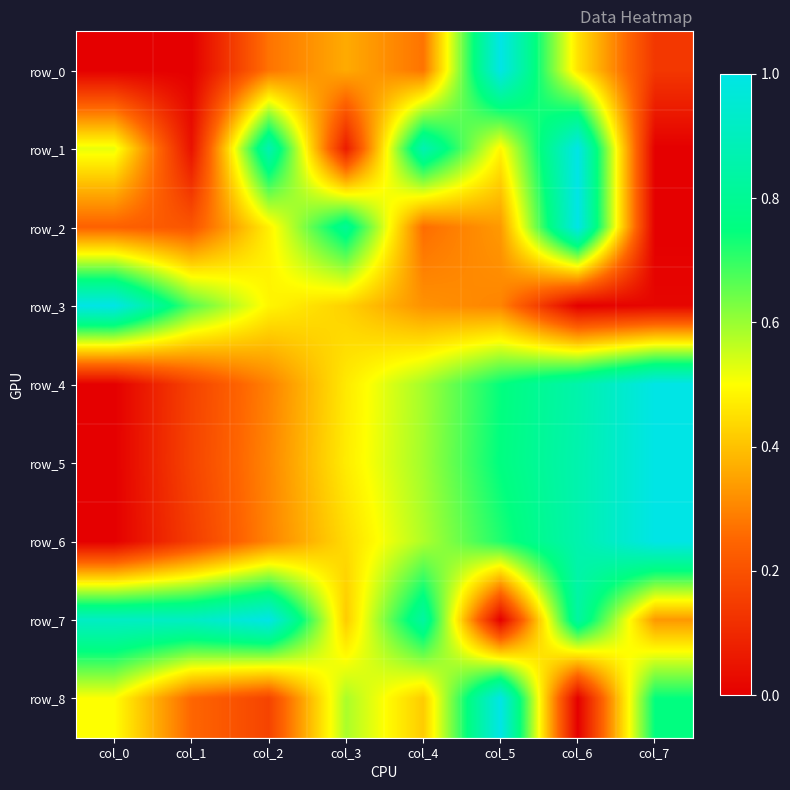

Which series has the widest spread of values?

row_0